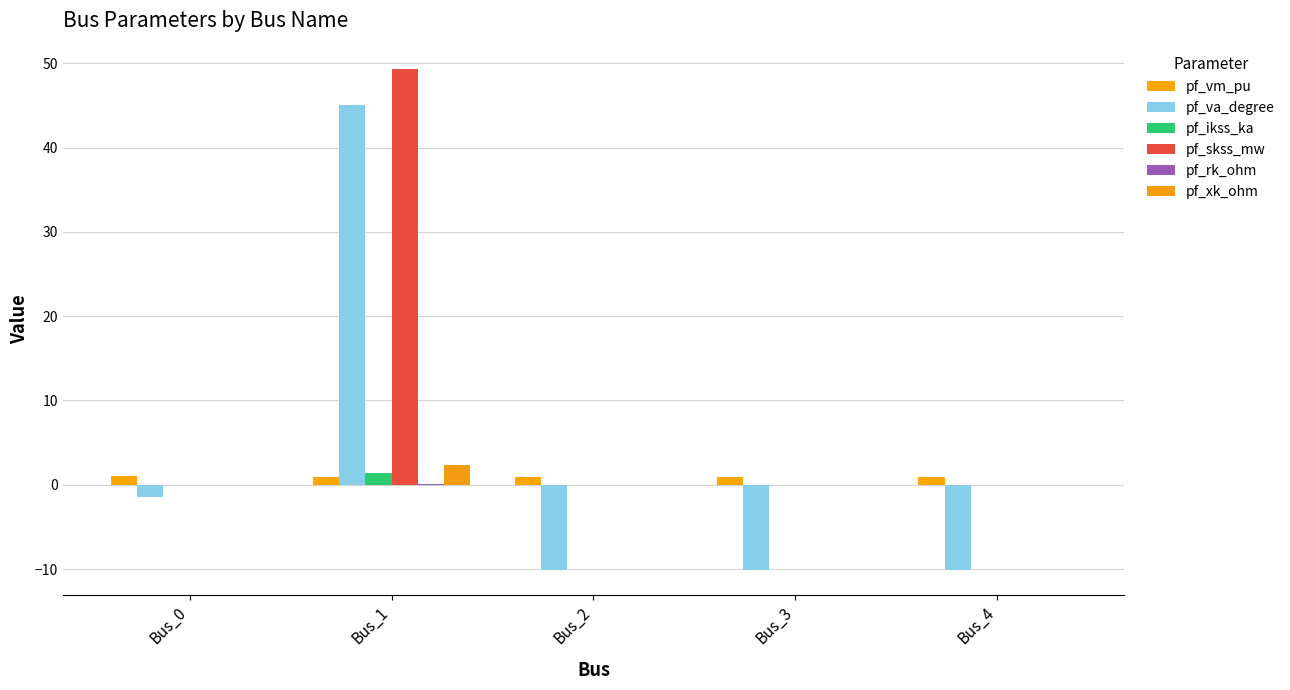

Does the chart contain stacked bars?

No